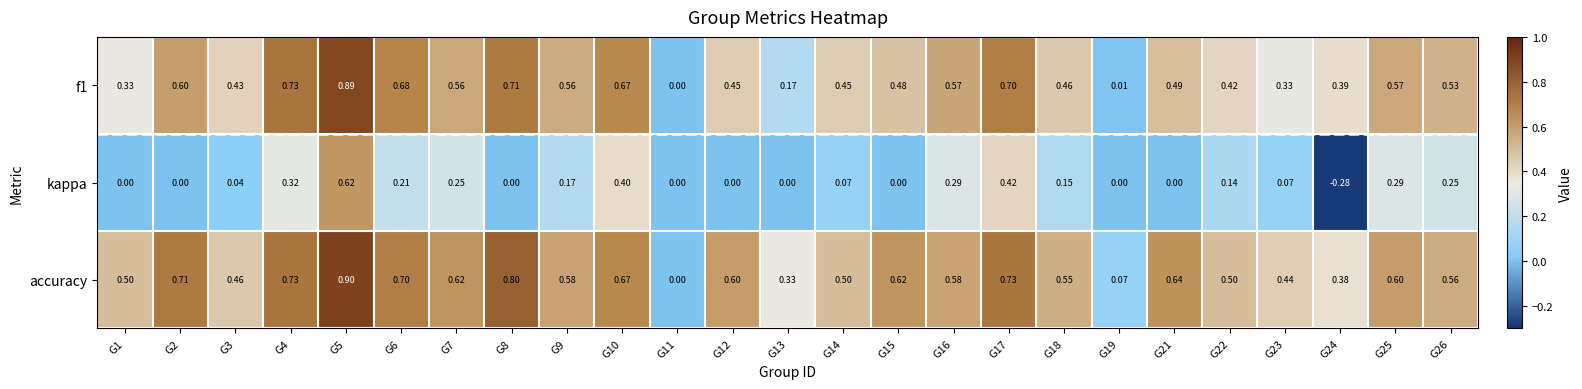

How many distinct data groups are displayed?

3